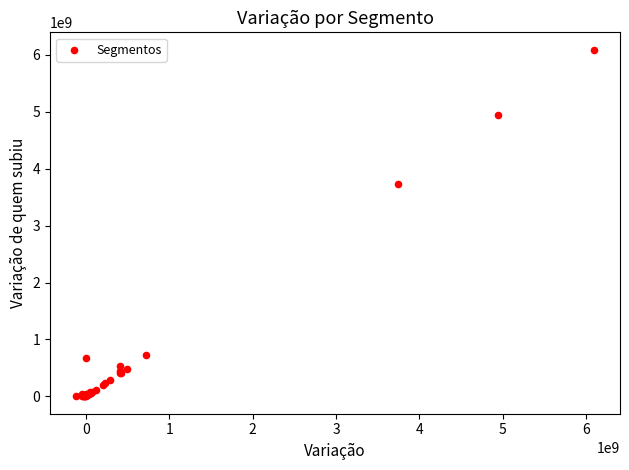

What Y value in the scatter plot is closest to 3046644416?

3740512019.0